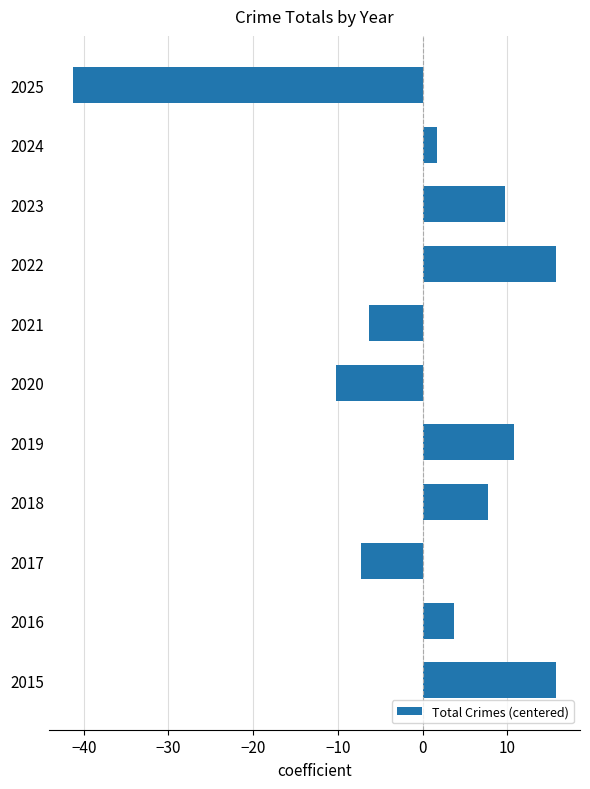

Count the number of categories in the chart.

11